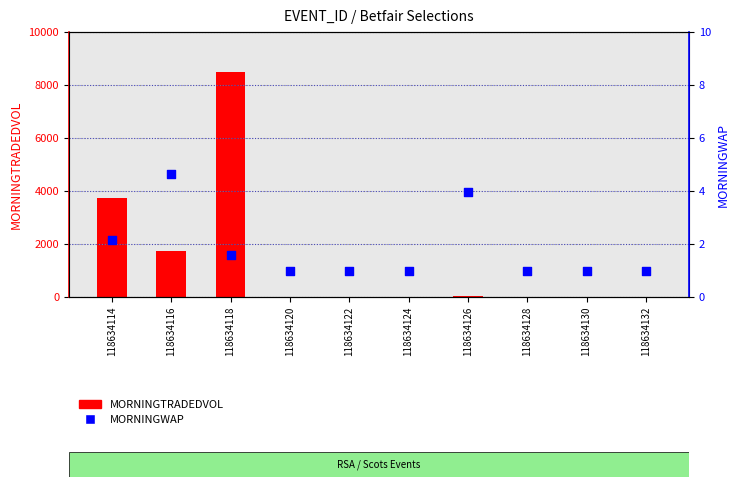

At which category is the sum across all series the highest?

118634118